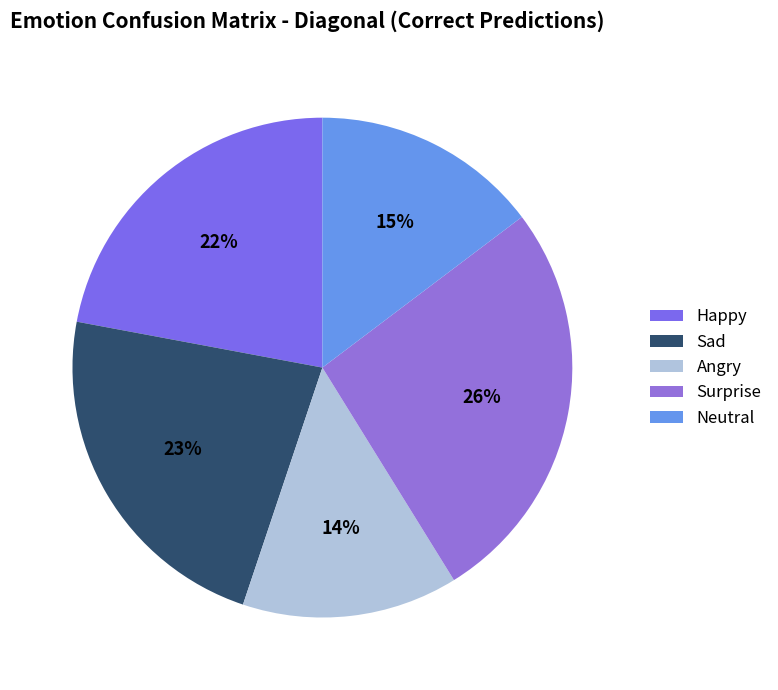

Count the number of slices in the pie.

5